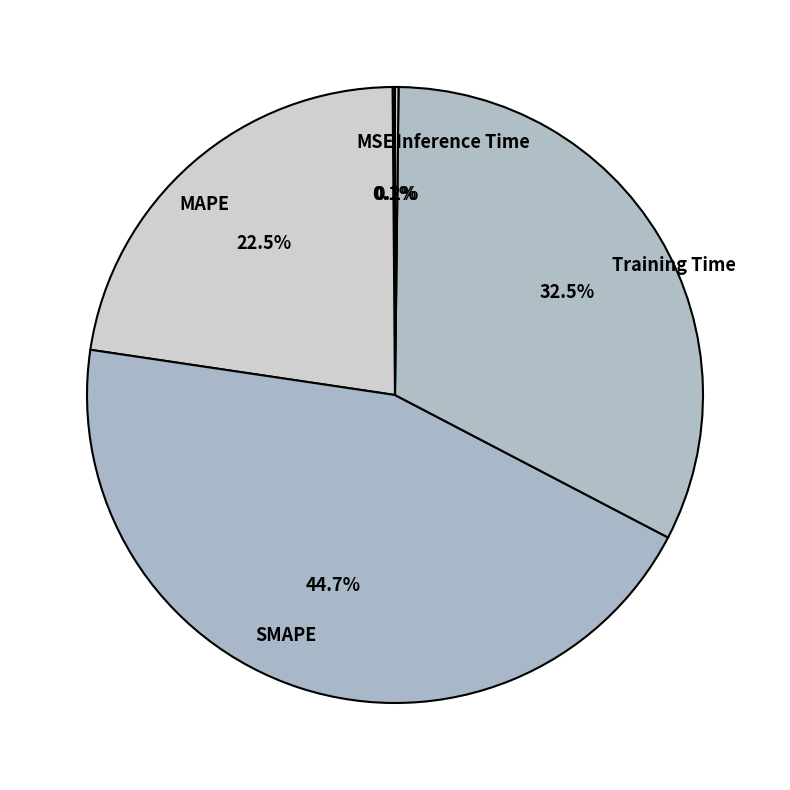

What is the ratio of the value at SMAPE to the value at MAPE?

2.0